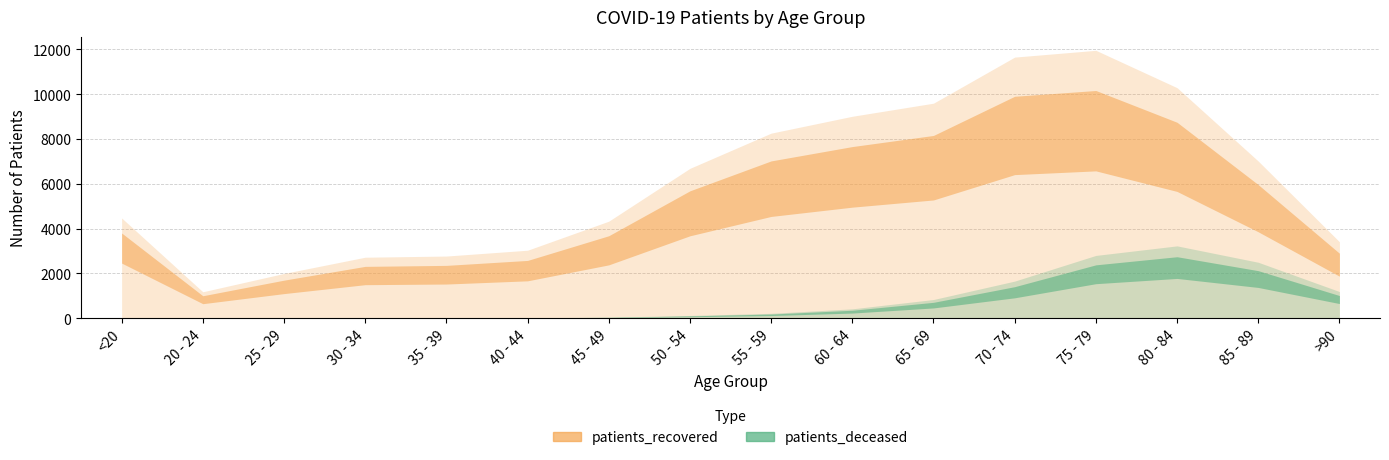

What is the greatest value displayed?

11953